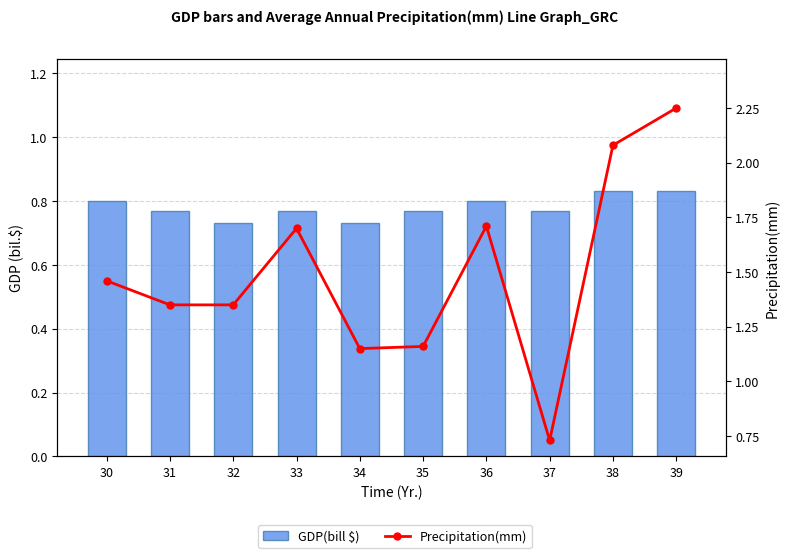

At how many categories does at least one series exceed 1?

9